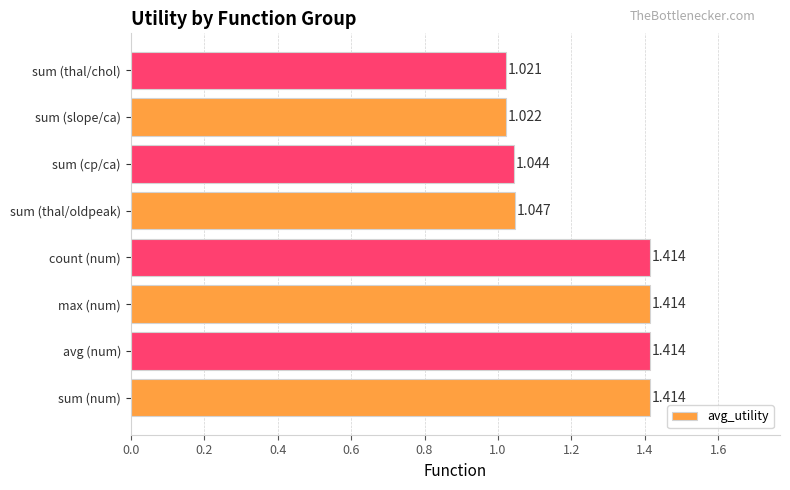

Between max (num) and sum (thal/chol), which is larger?

max (num)